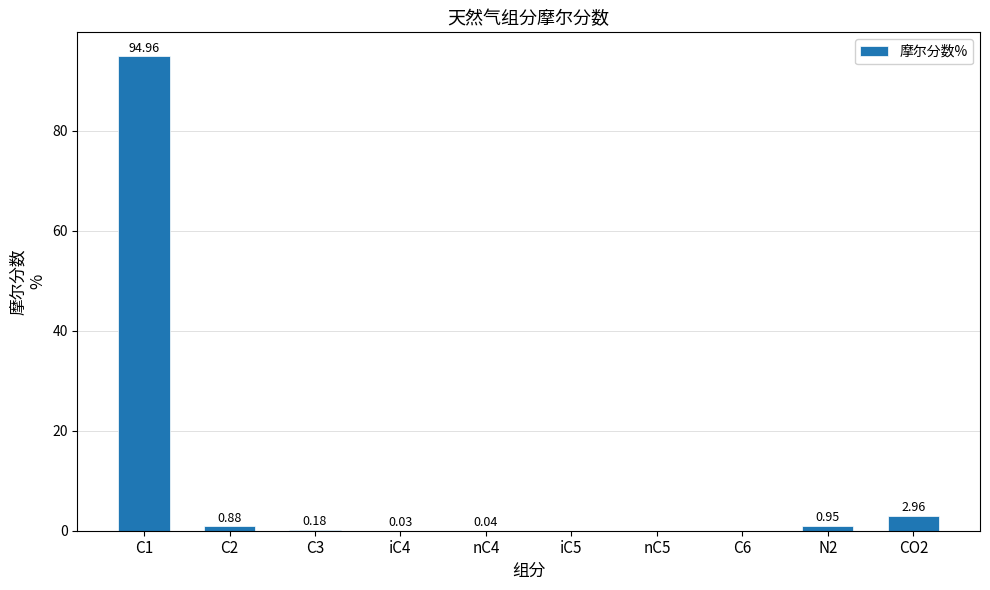

Are the bars horizontal?

No